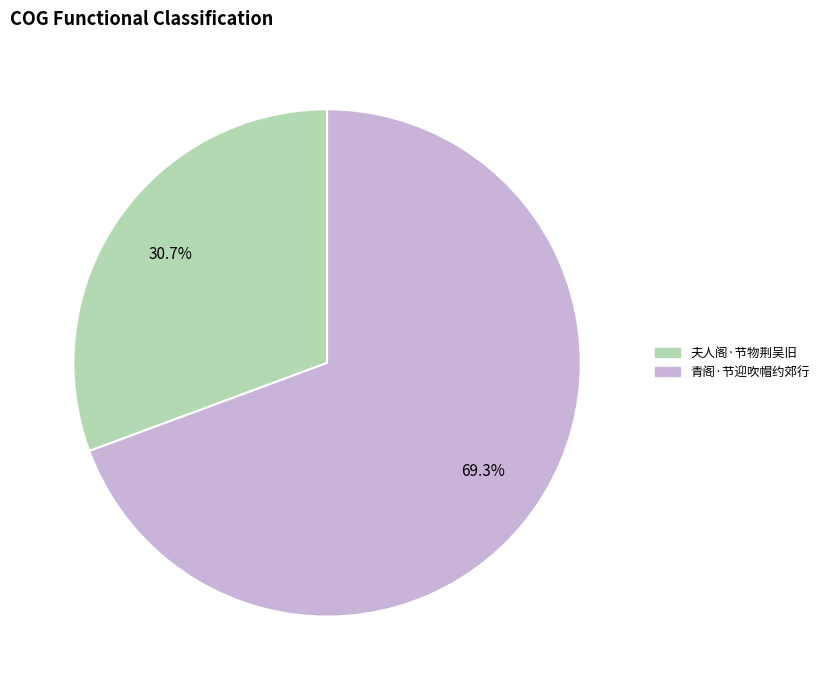

To the nearest percent, what is the difference between the 夫人阁·节物荆吴旧 and 青阁·节迎吹帽约郊行 slice percentages?

39%